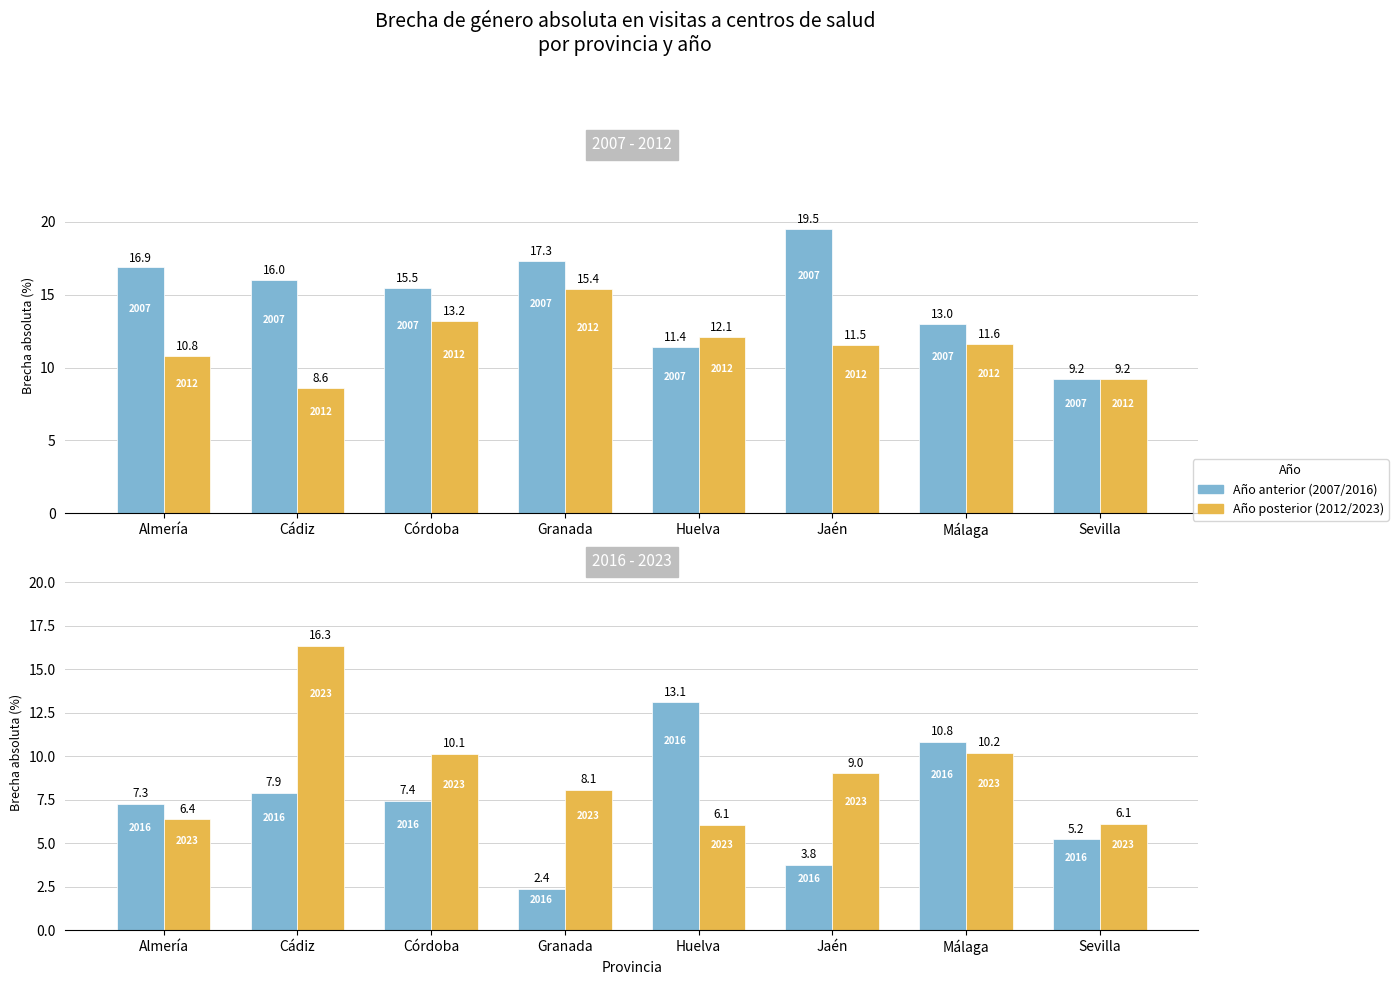

The value of 2023 at Cádiz is 8.7. True or false?

False